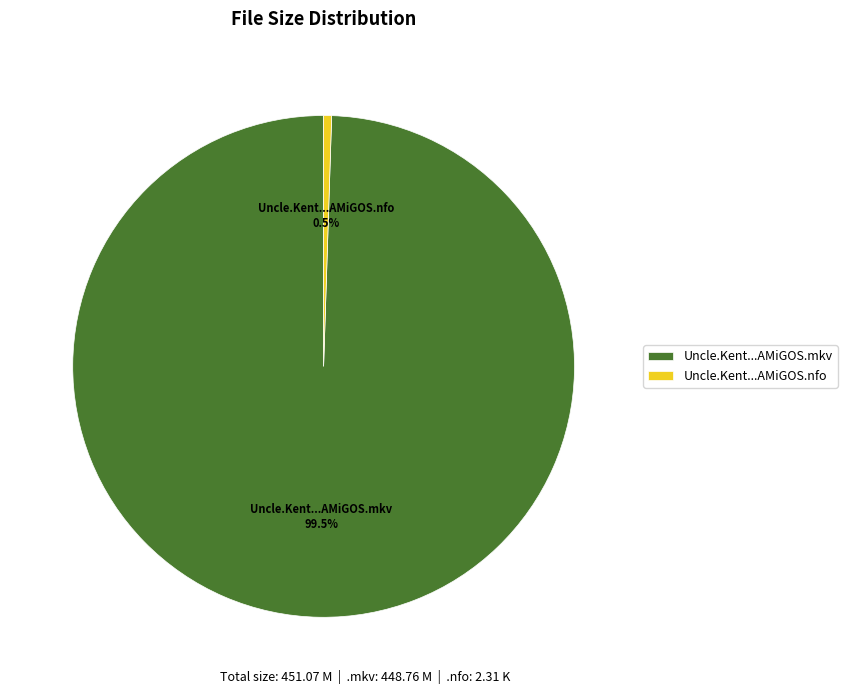

Which slice represents more than half of the pie?

Uncle.Kent...AMiGOS.mkv